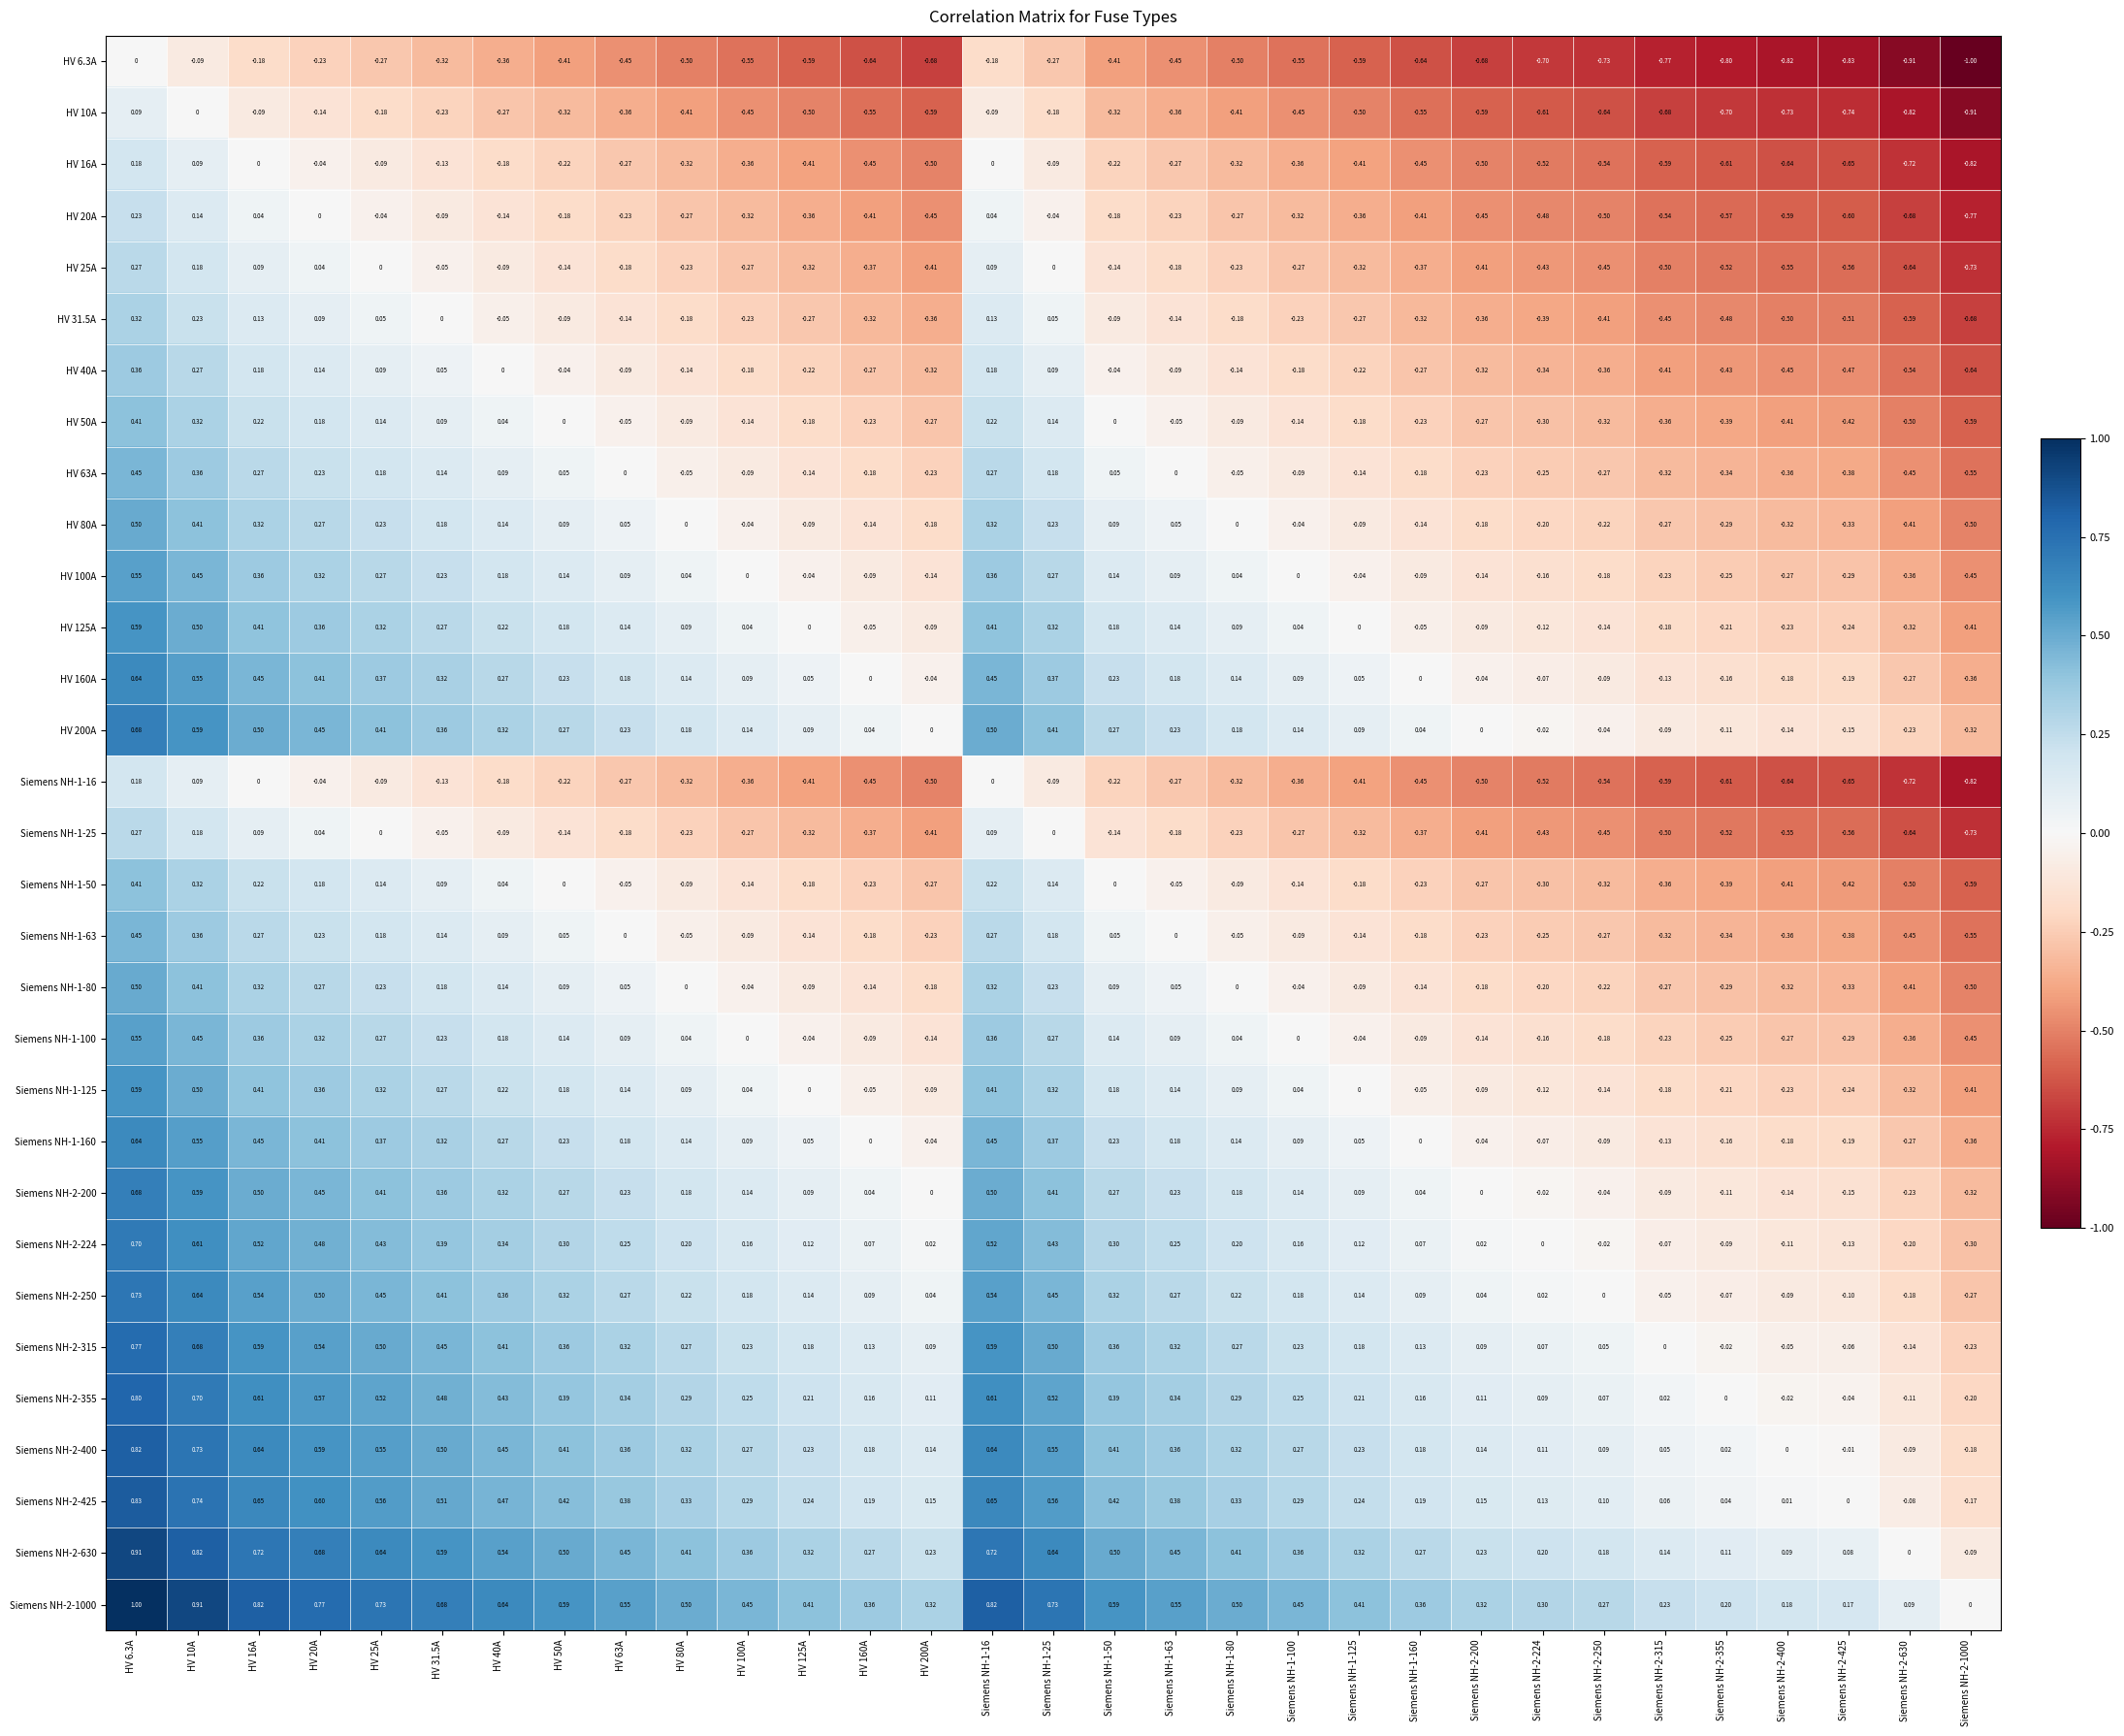

How many distinct data groups are displayed?

31